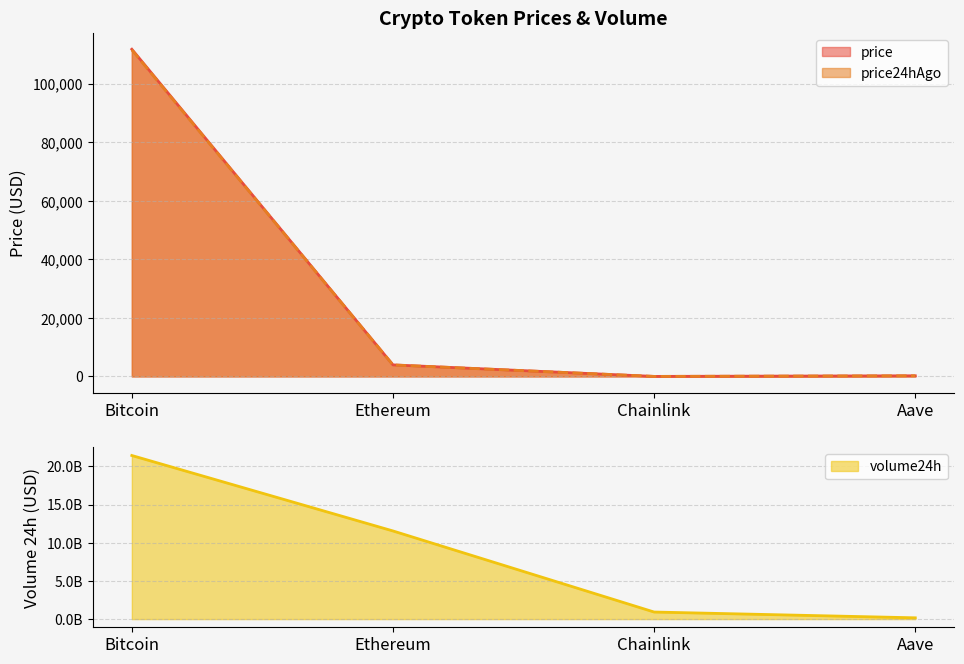

How many data points in price are above 3955?

2